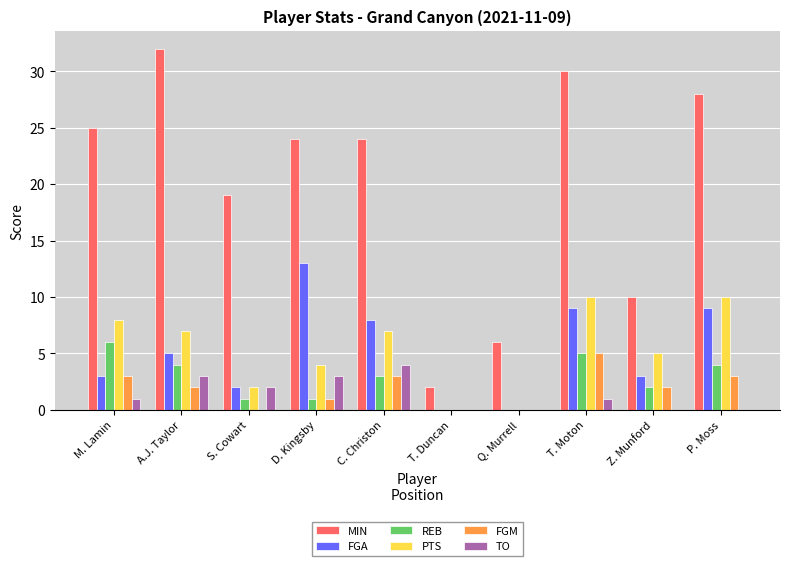

What is the sum of all FGM values?

19